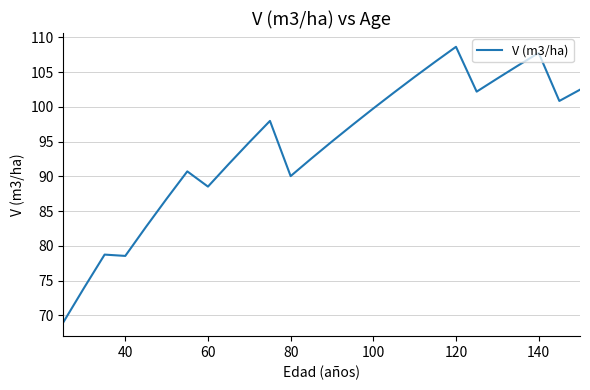

What is the sum of all values?

2453.3